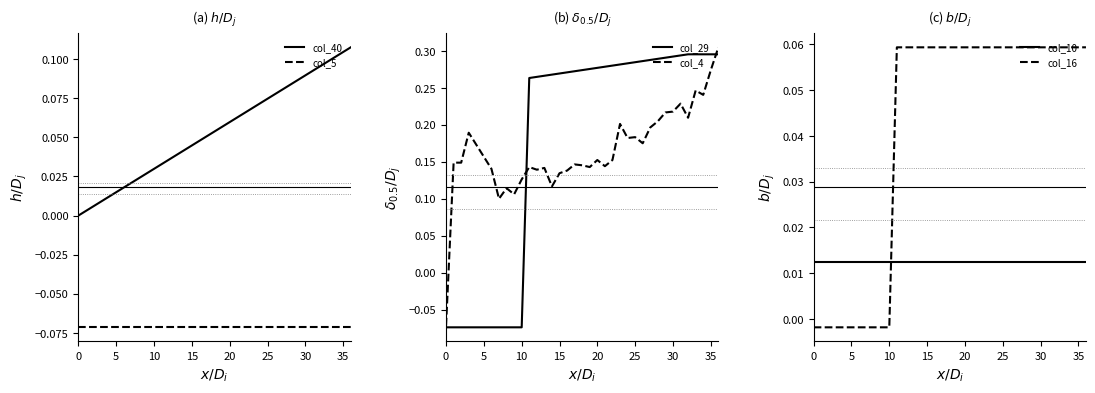

Where do col_10 and col_29 first cross each other?

10 and 11